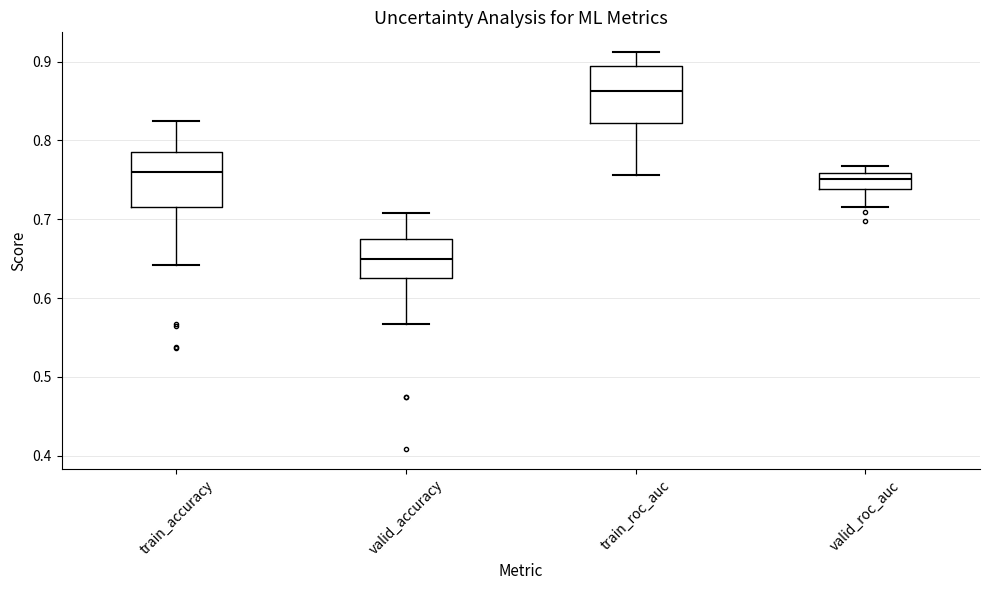

Which box has the highest median line?

train_roc_auc